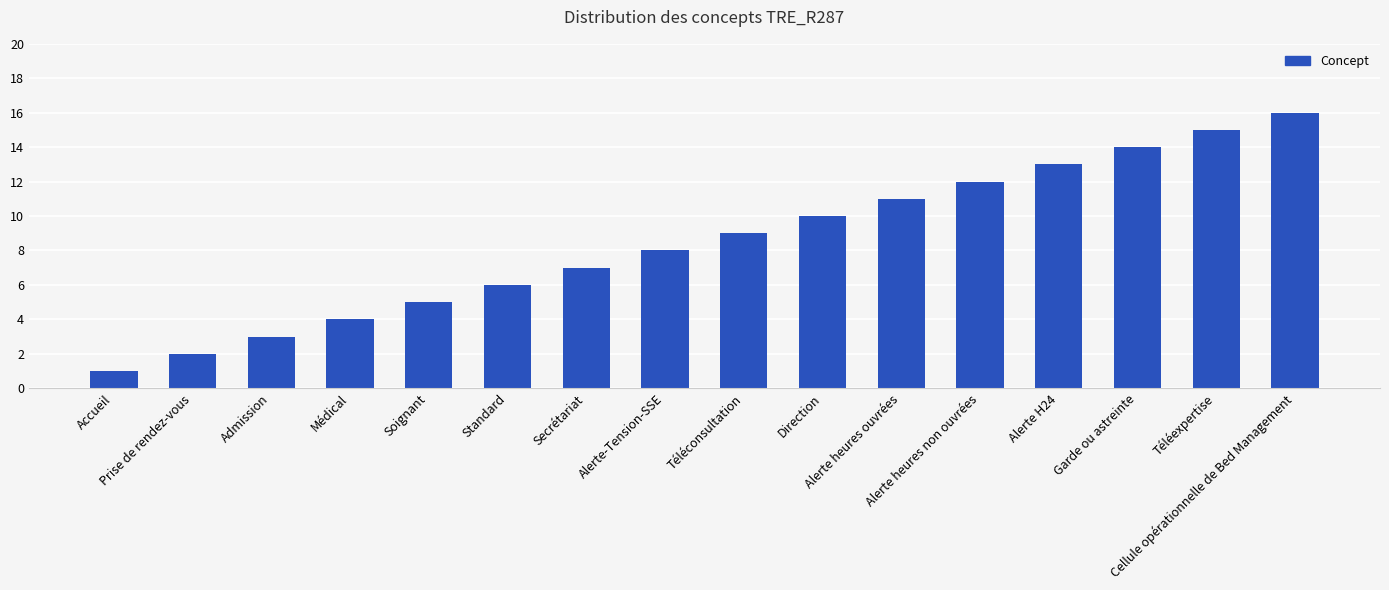

How many distinct data groups are displayed?

1